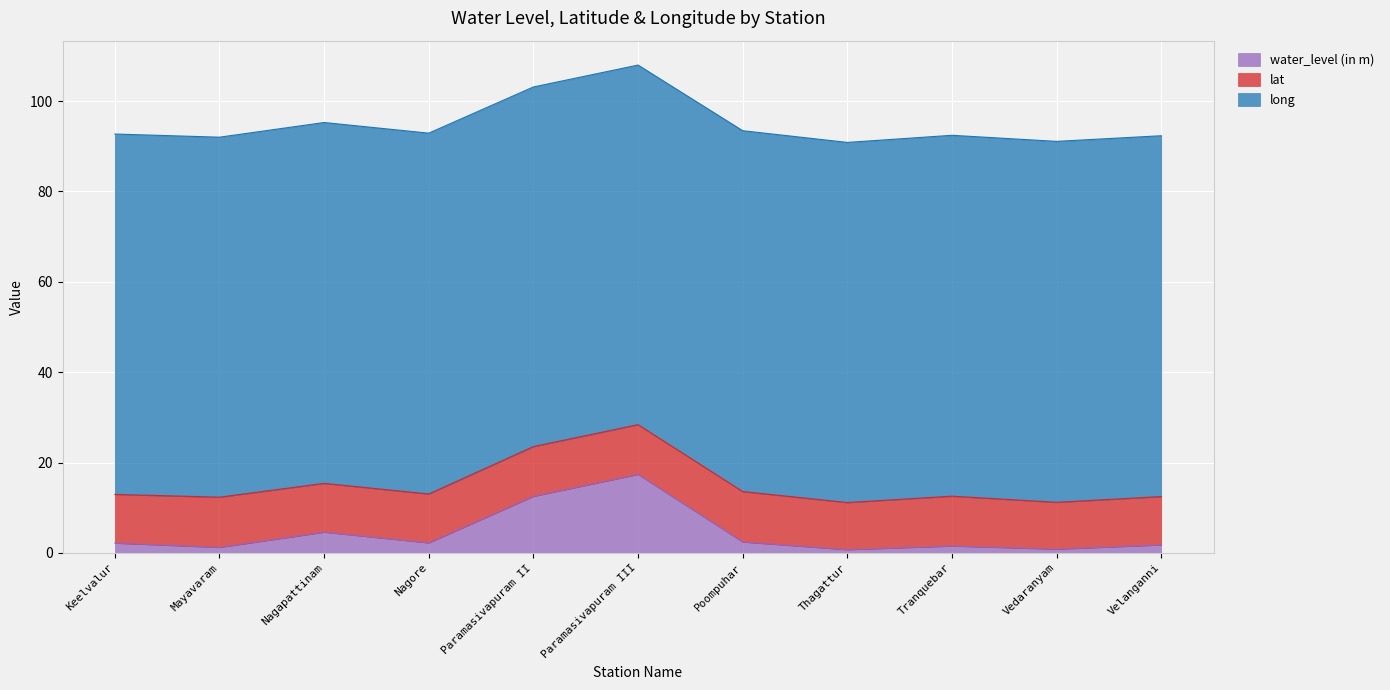

The lat series shows 11.0 at Paramasivapuram III. True or false?

True